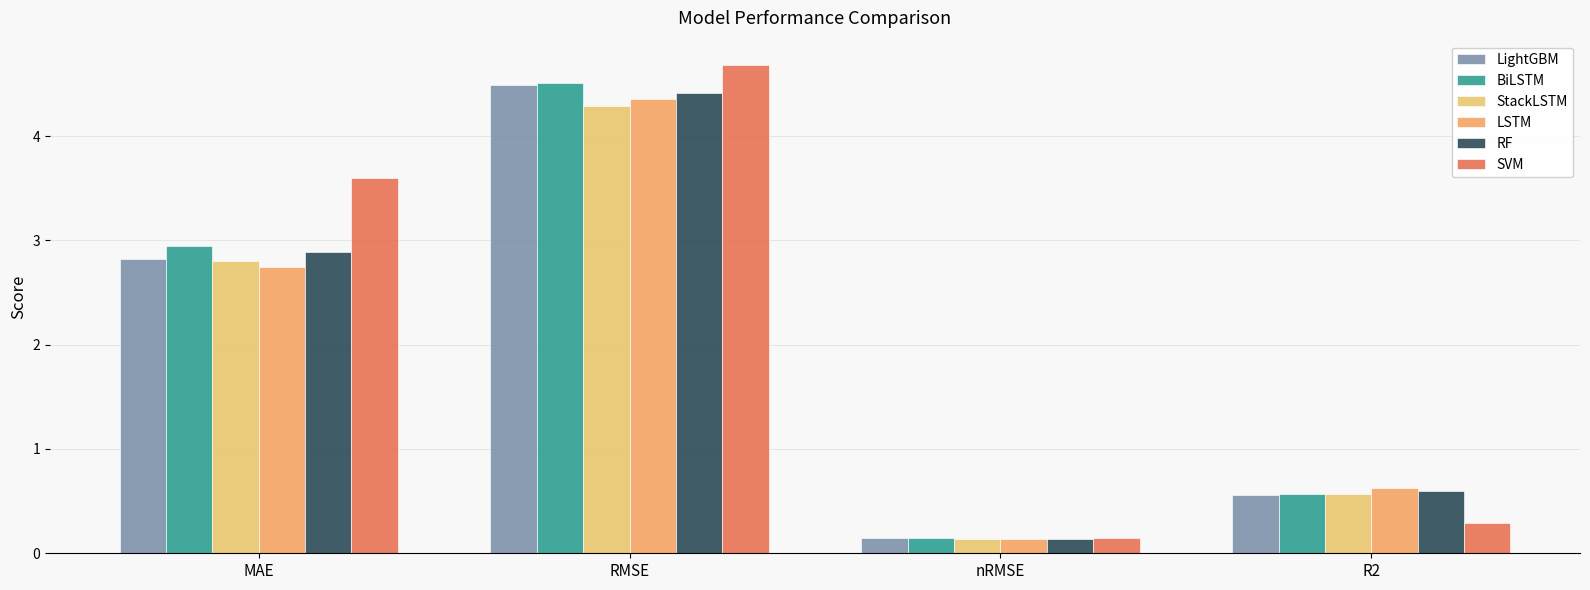

List the labels in order of SVM value, largest first.

RMSE, MAE, R2, nRMSE